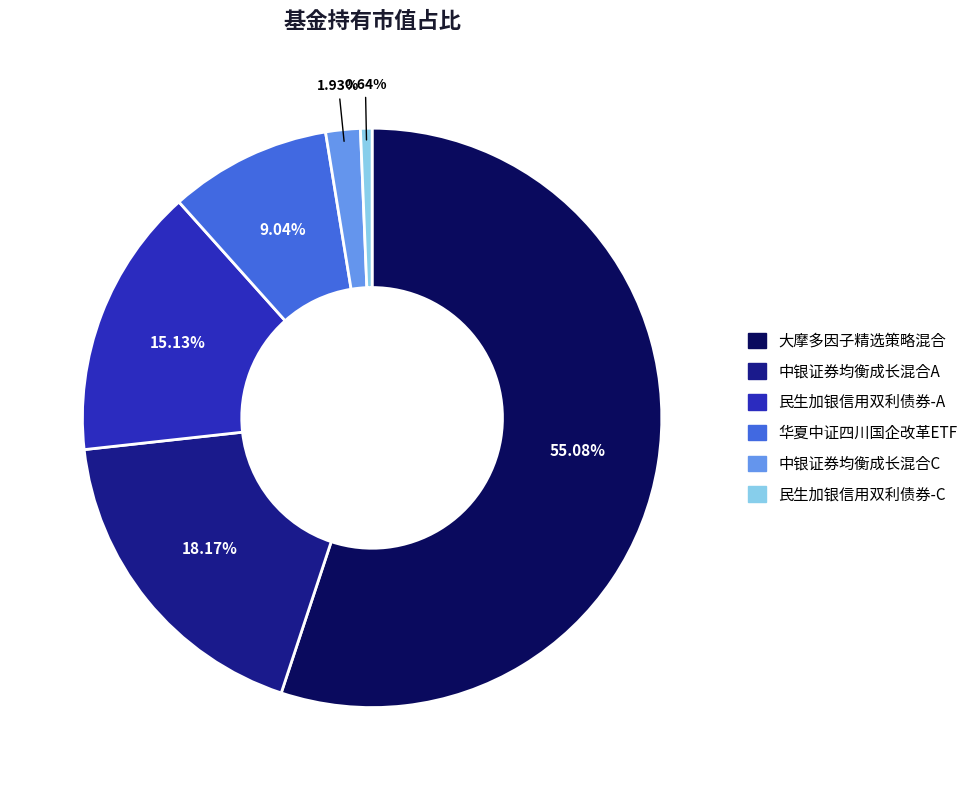

To the nearest percent, what percentage of the pie is 中银证券均衡成长混合A?

18%